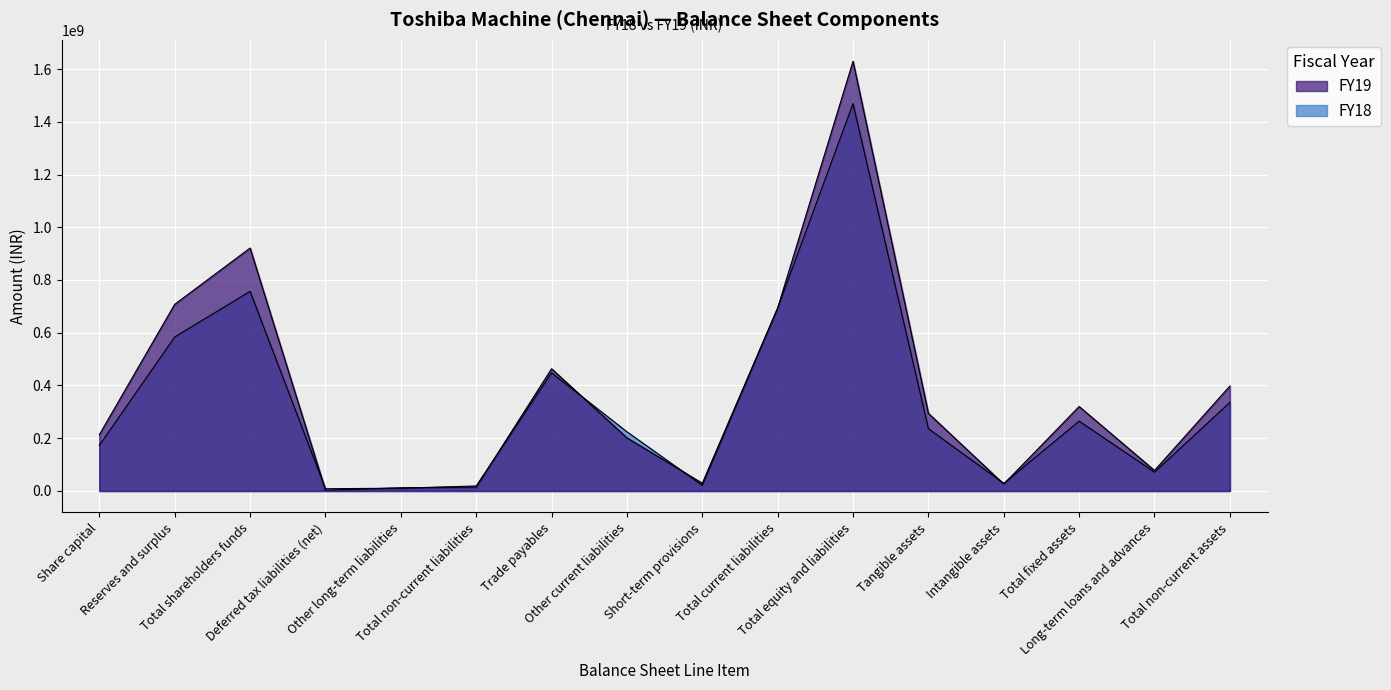

Reading left to right, what are all the values shown in this chart?

FY19: 213320000	707706000	921026000	2621000	11751000	14372000	463351000	201340000	29085000	693776000	1629174000	294233000	25834000	320067000	77599000	397666000
FY18: 173000000	583842000	756842000	8311000	10399000	18710000	447749000	224299000	21222000	693270000	1468822000	236003000	28609000	264612000	71207000	335819000